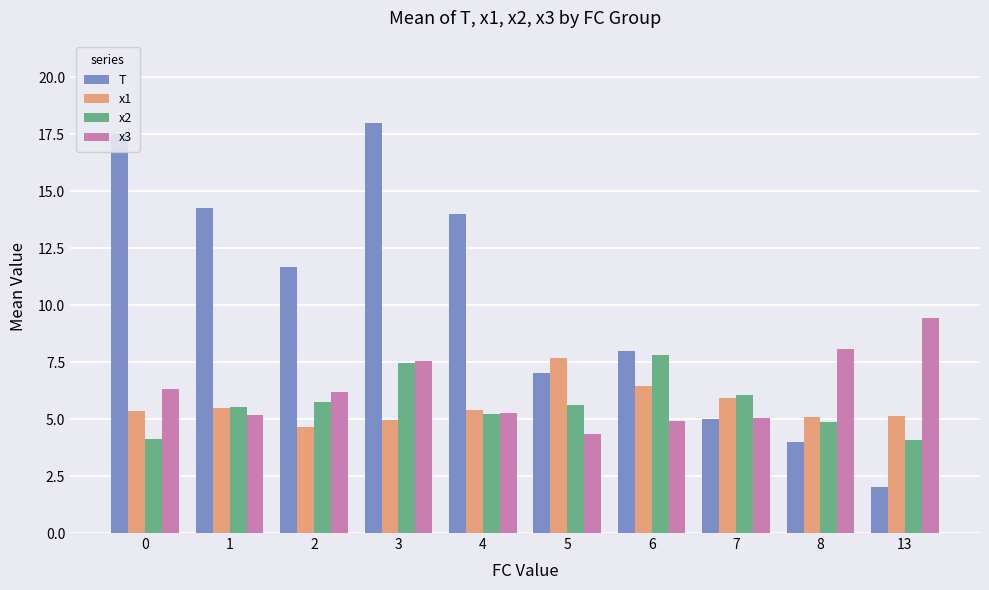

At which label is T closest to 10?

2